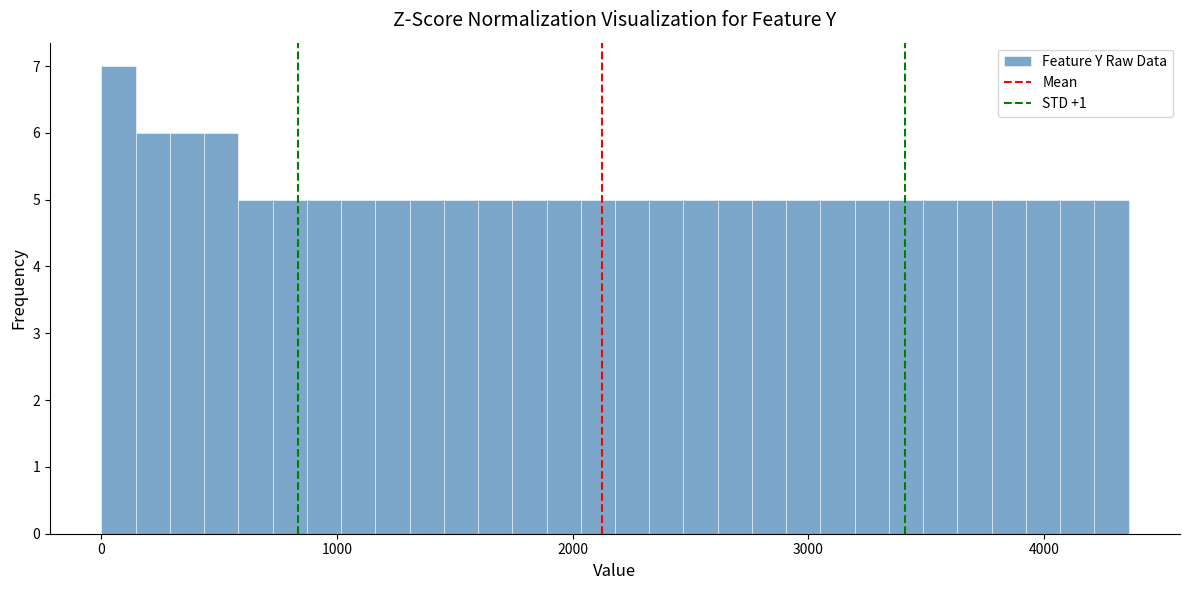

Read against the x-axis, roughly where is the centre of the tallest bar?

100